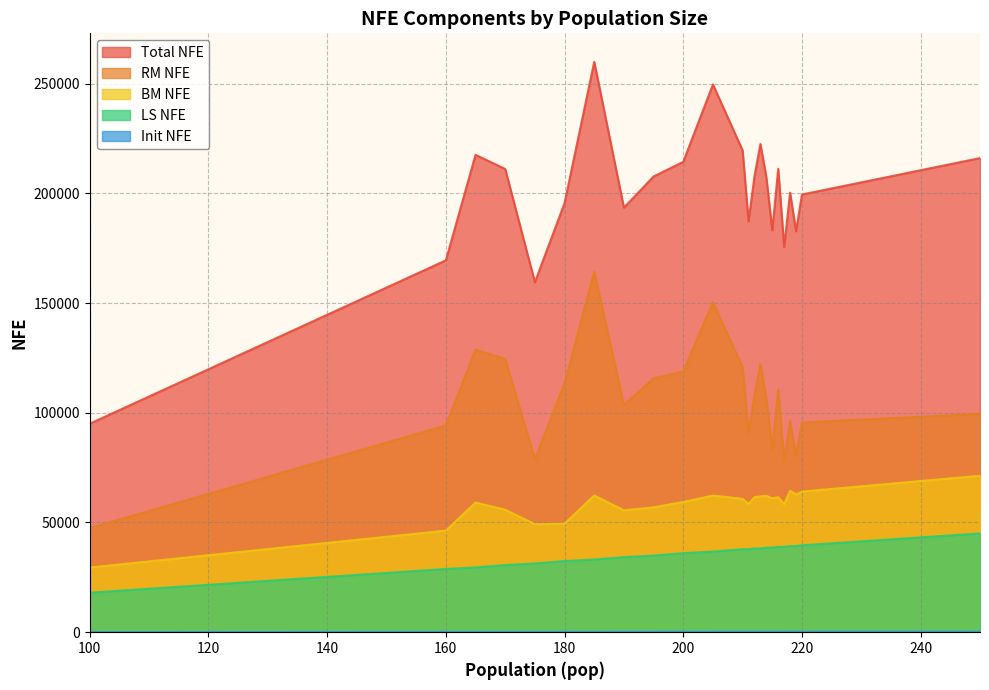

What is the spread (max minus min) of values at 220?

199209.5